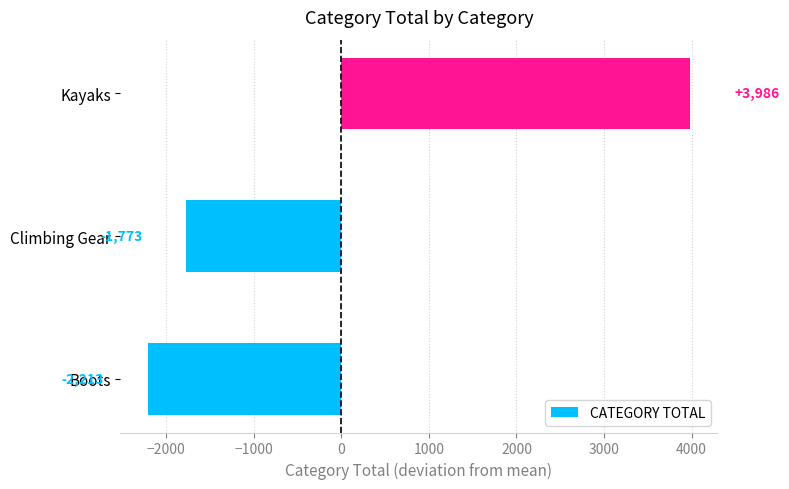

How many values are below -1773?

2